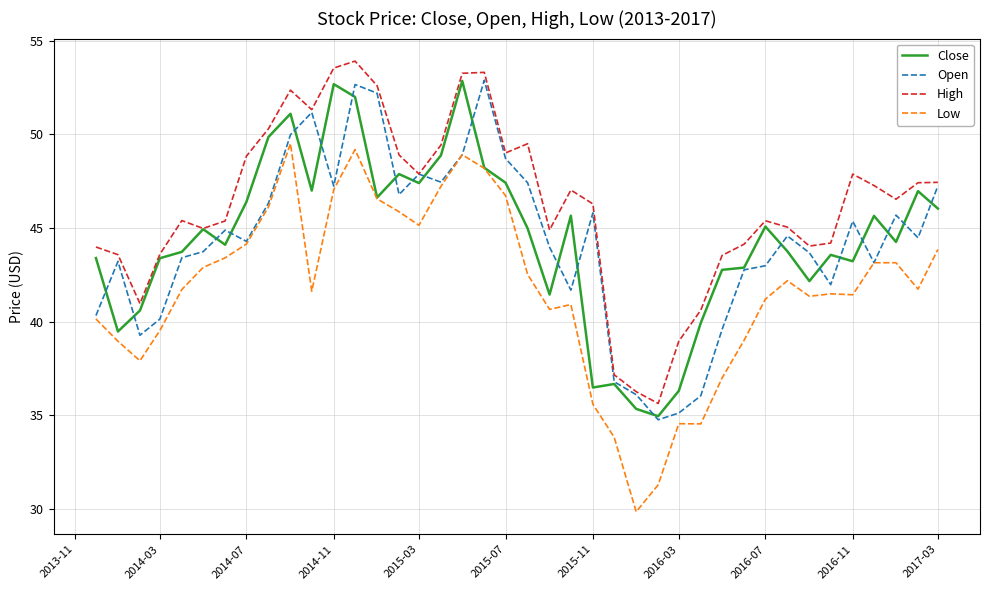

What are all the series names shown in the legend?

Close, Open, High, Low